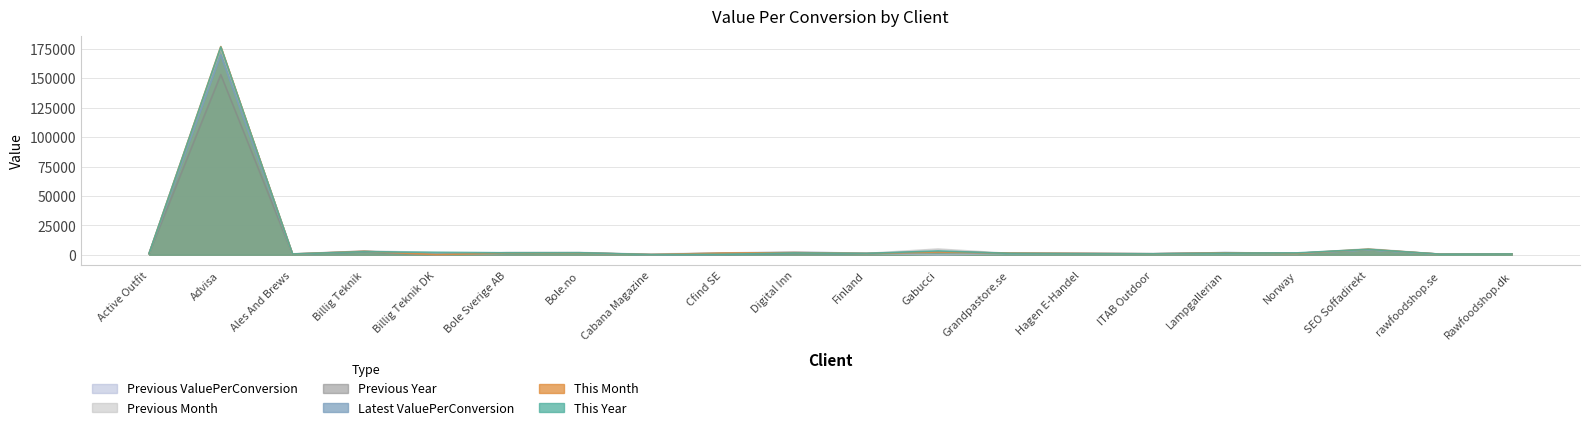

How many lines are shown in the chart?

6